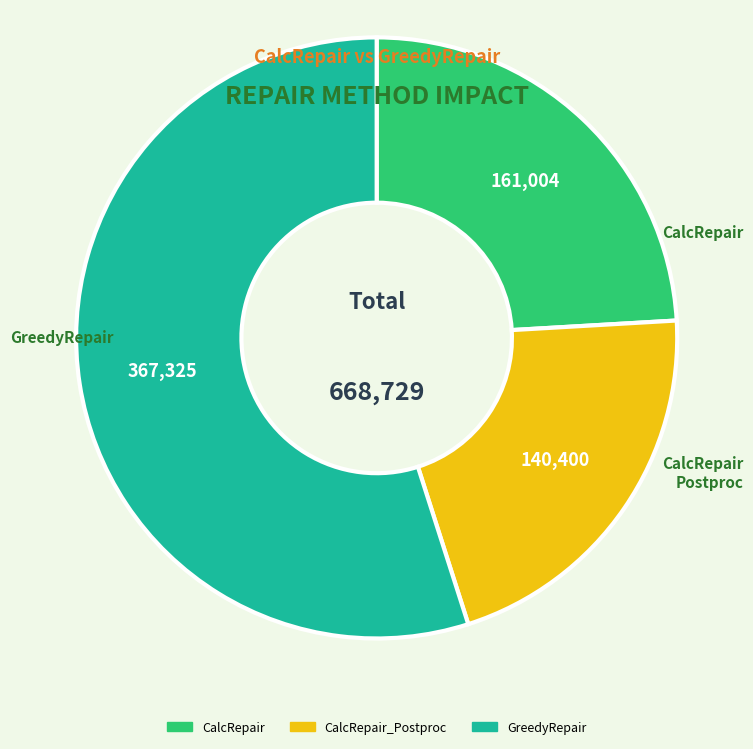

Is there a majority slice in this chart?

Yes